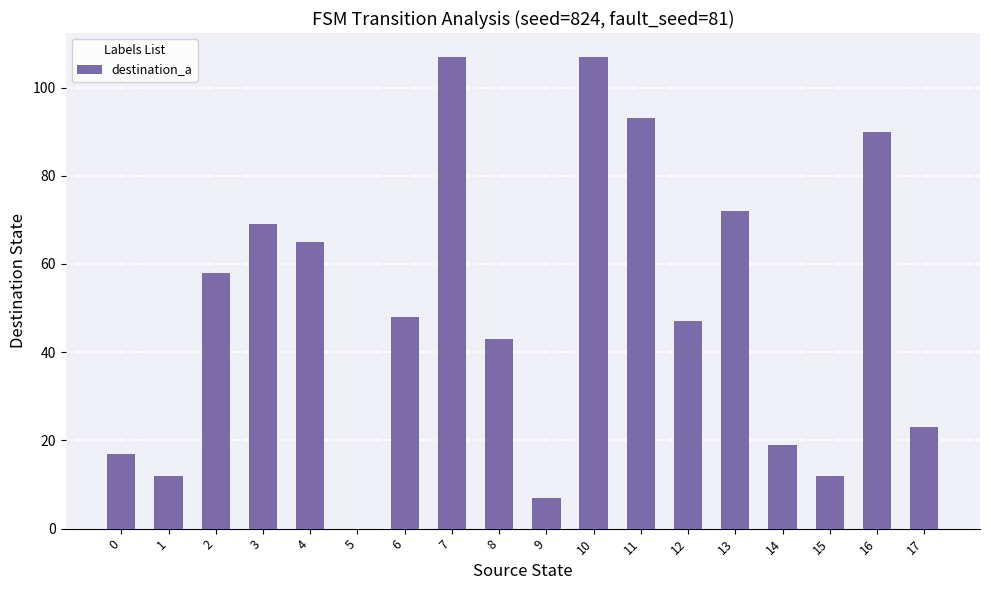

Is it true that the value at 2 is 58?

True